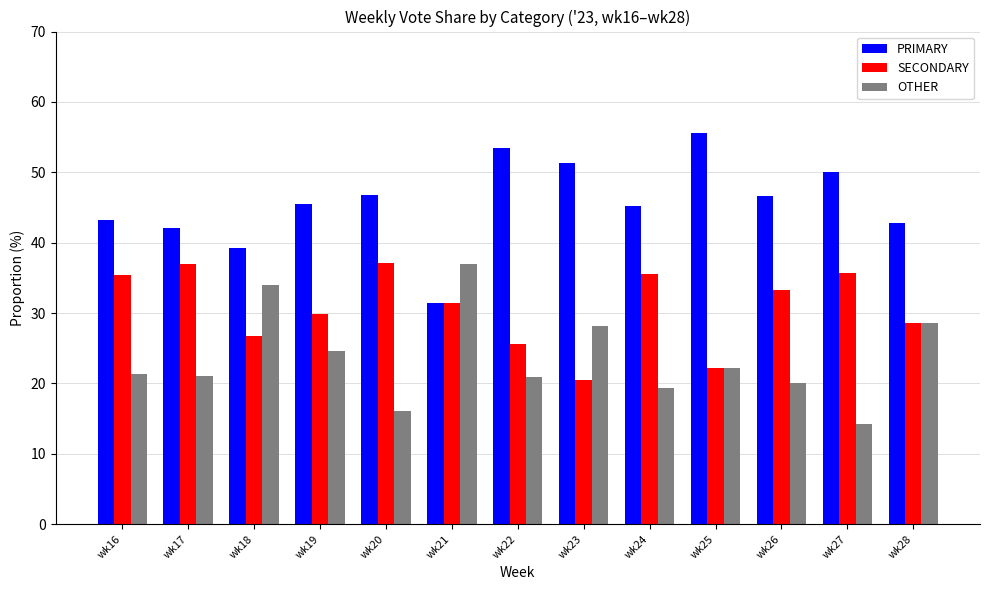

How many categories are shown in the chart?

13